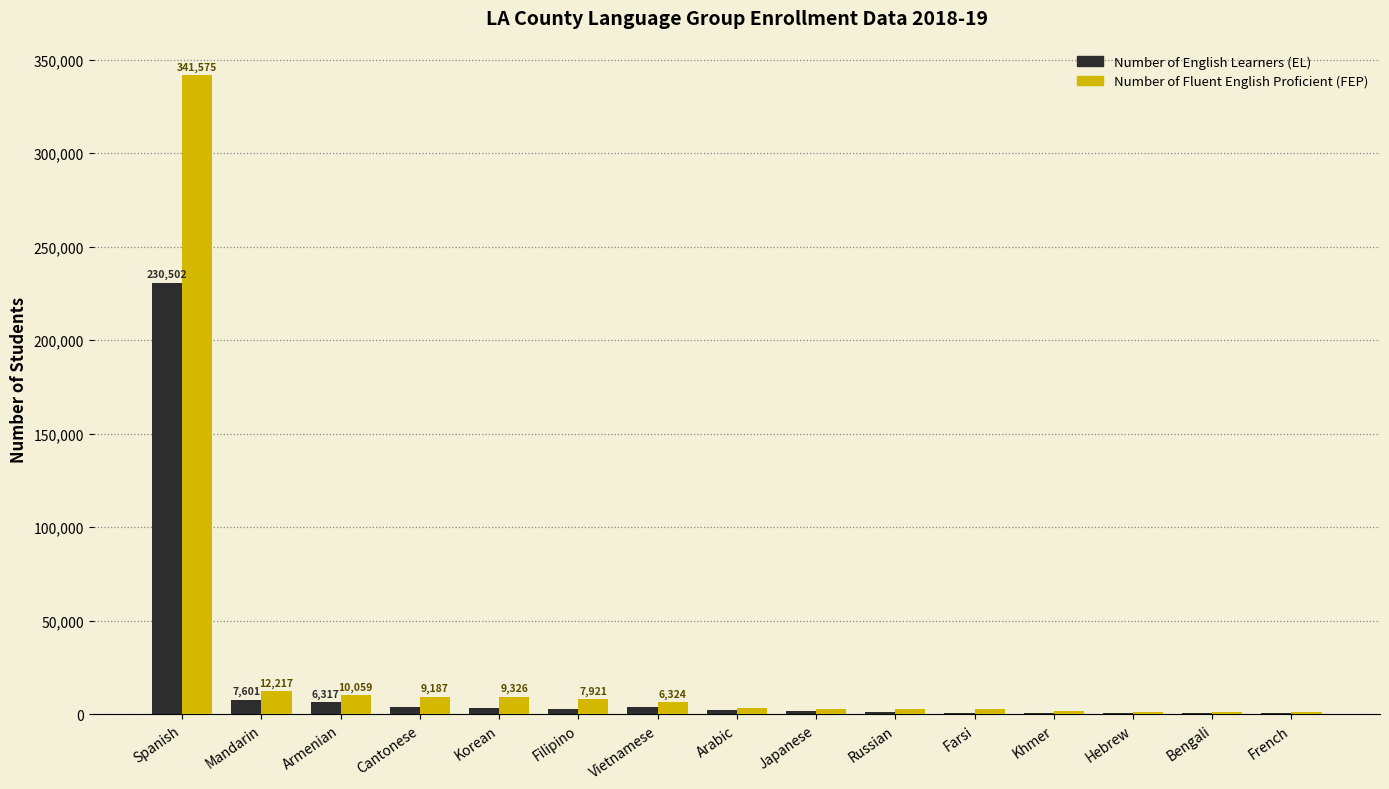

Is it true that Number of Fluent English Proficient (FEP) equals 9326 at Korean?

True